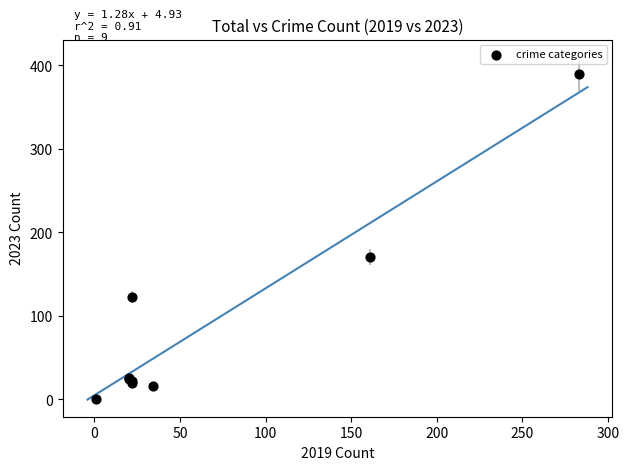

What Y value in the scatter plot is closest to 195?

171